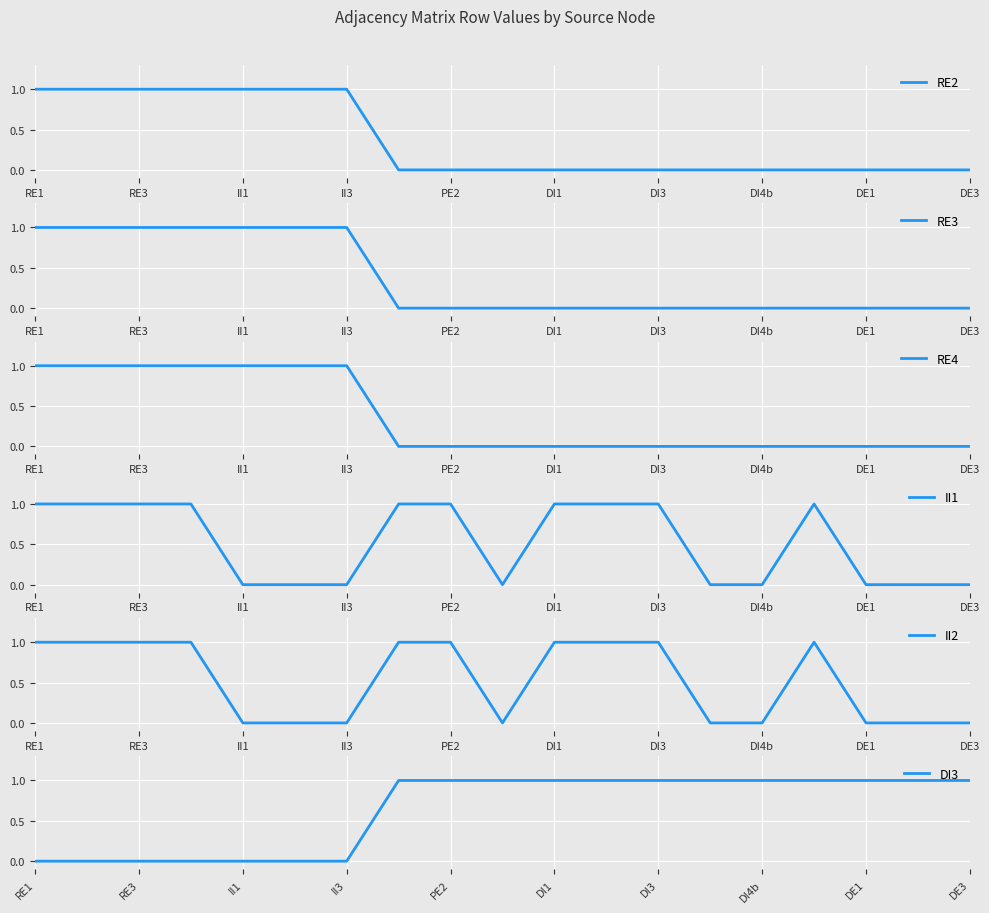

True or false: RE2 has a value of 0 at RE1.

False